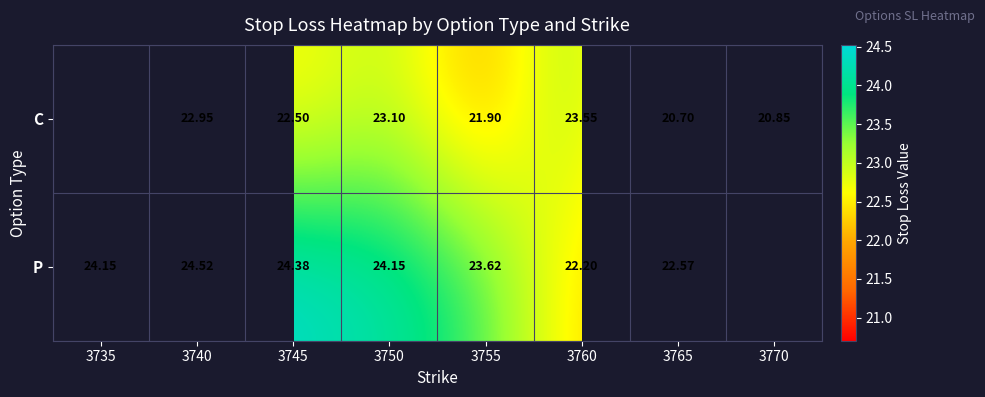

Is it true that C equals 39.2 at 3740?

False